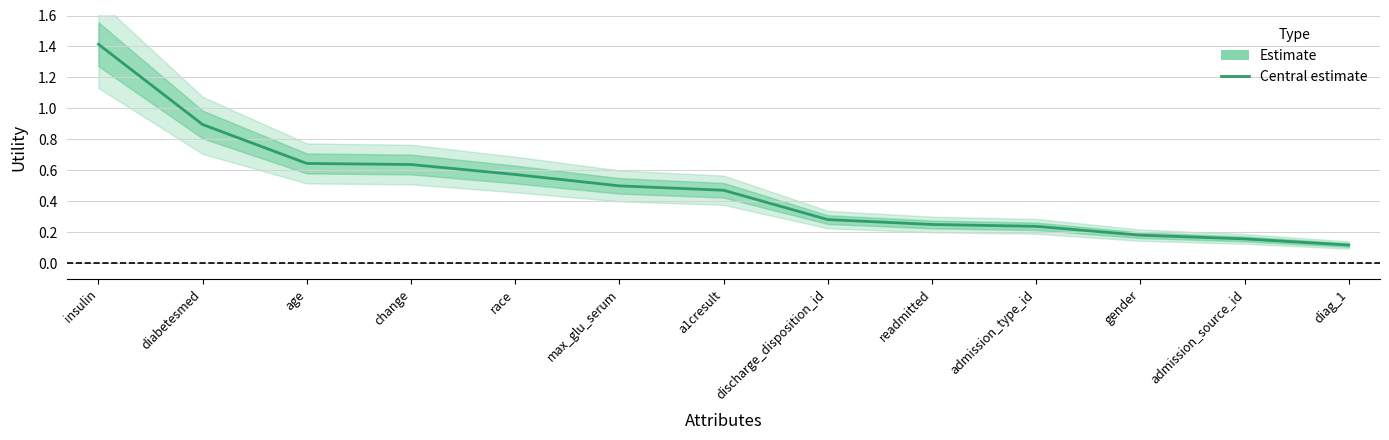

List the labels in order of value, largest first.

insulin, diabetesmed, age, change, race, max_glu_serum, a1cresult, discharge_disposition_id, readmitted, admission_type_id, gender, admission_source_id, diag_1